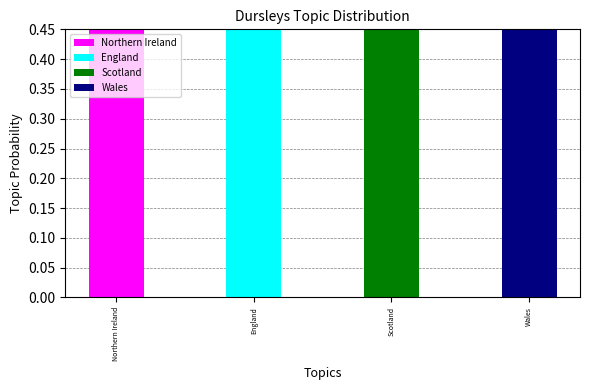

What is the label of the 2nd bar from the left?

England